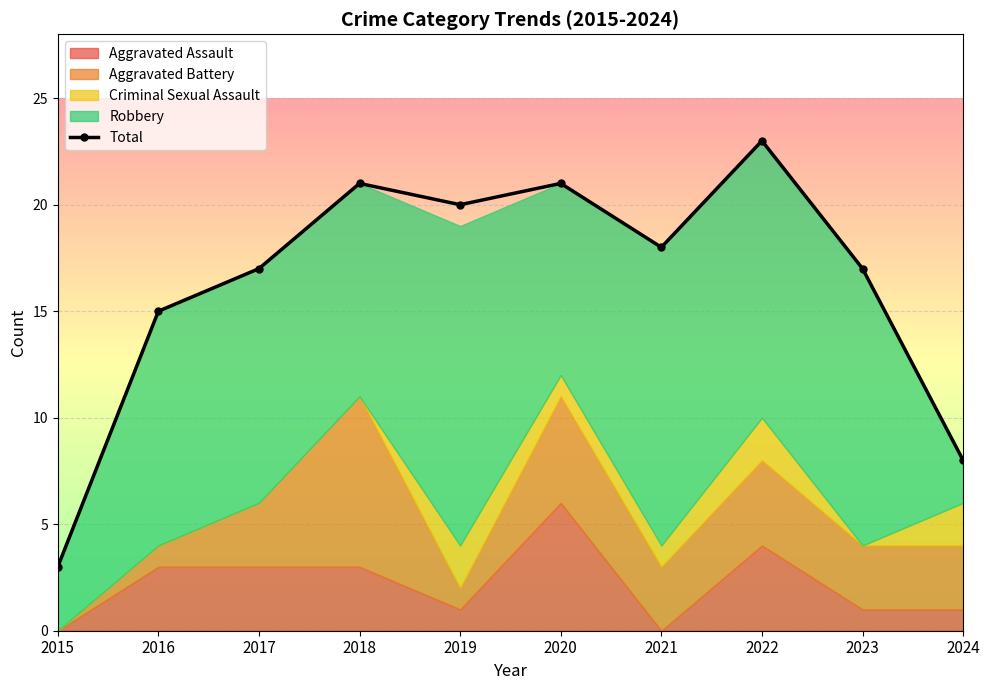

What is the sum of the values at 2017 and 2019?

37